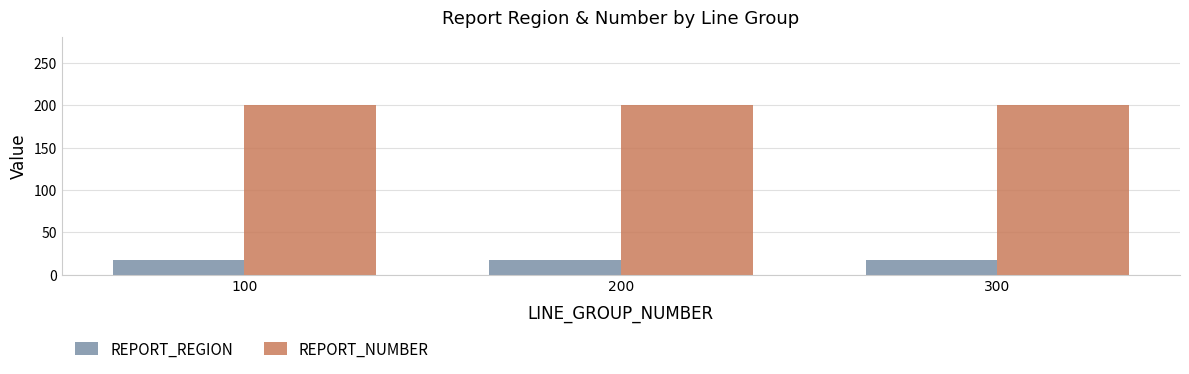

What is the highest value of the REPORT_REGION series?

17